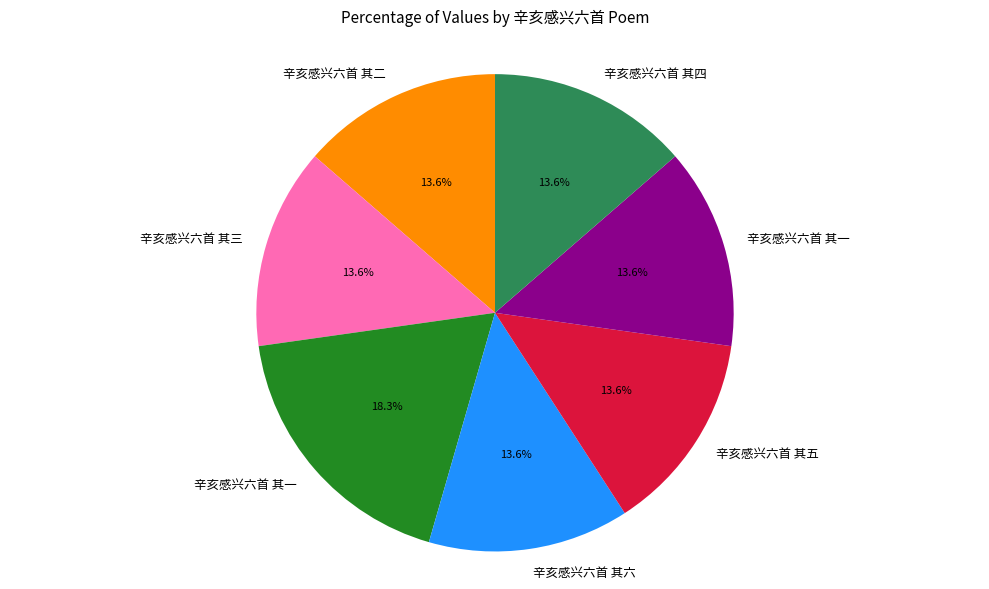

Is there any slice that represents more than half of the pie?

No